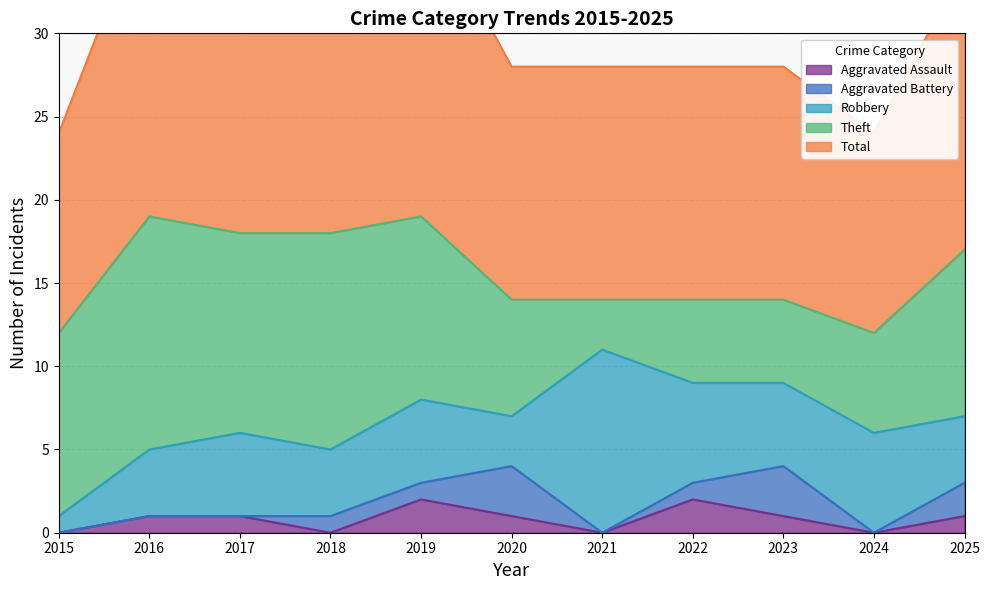

What is the value of the Total point at the 11th from the left?

17